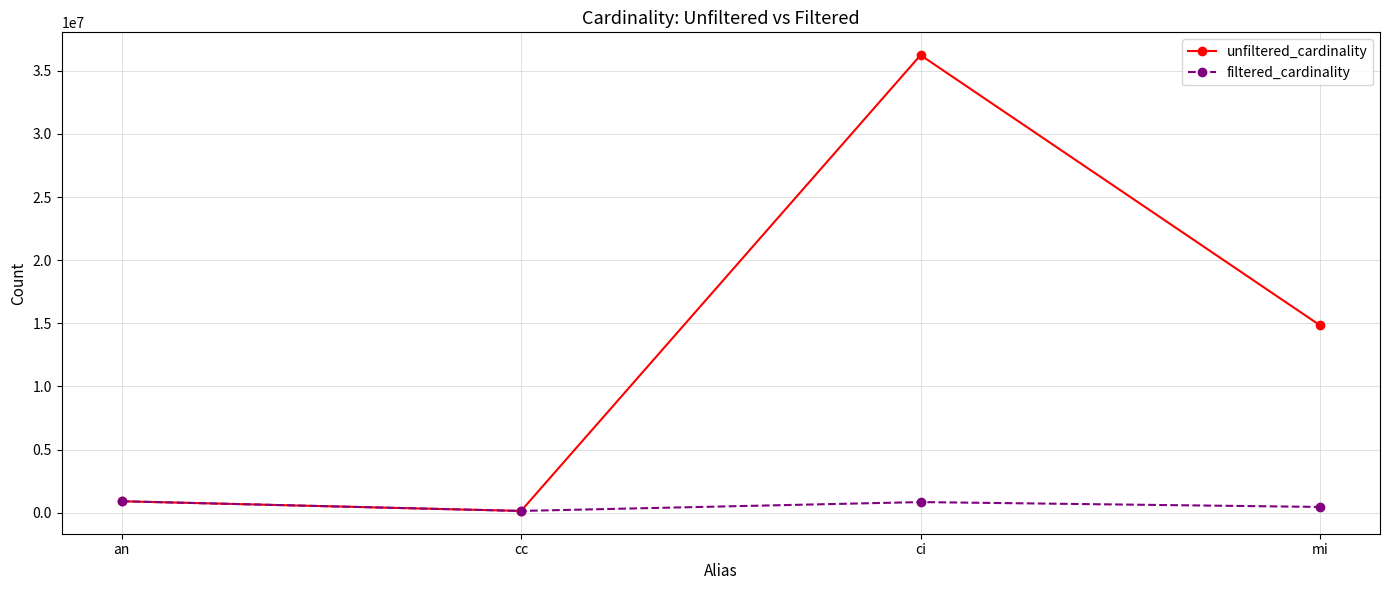

Between an and mi, which series saw the biggest shift?

unfiltered_cardinality